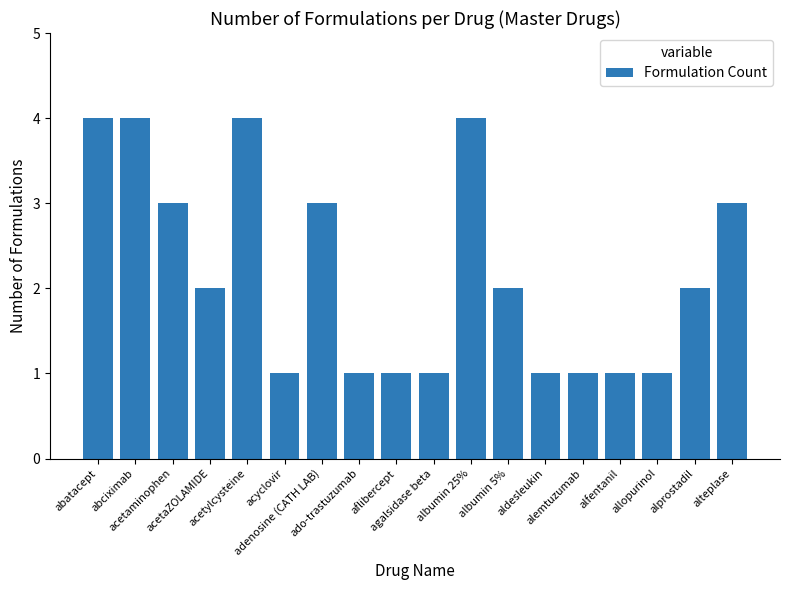

Reading left to right, what are all the values shown in this chart?

abatacept=4	abciximab=4	acetaminophen=3	acetaZOLAMIDE=2	acetylcysteine=4	acyclovir=1	adenosine (CATH LAB)=3	ado-trastuzumab=1	aflibercept=1	agalsidase beta=1	albumin 25%=4	albumin 5%=2	aldesleukin=1	alemtuzumab=1	alfentanil=1	allopurinol=1	alprostadil=2	alteplase=3